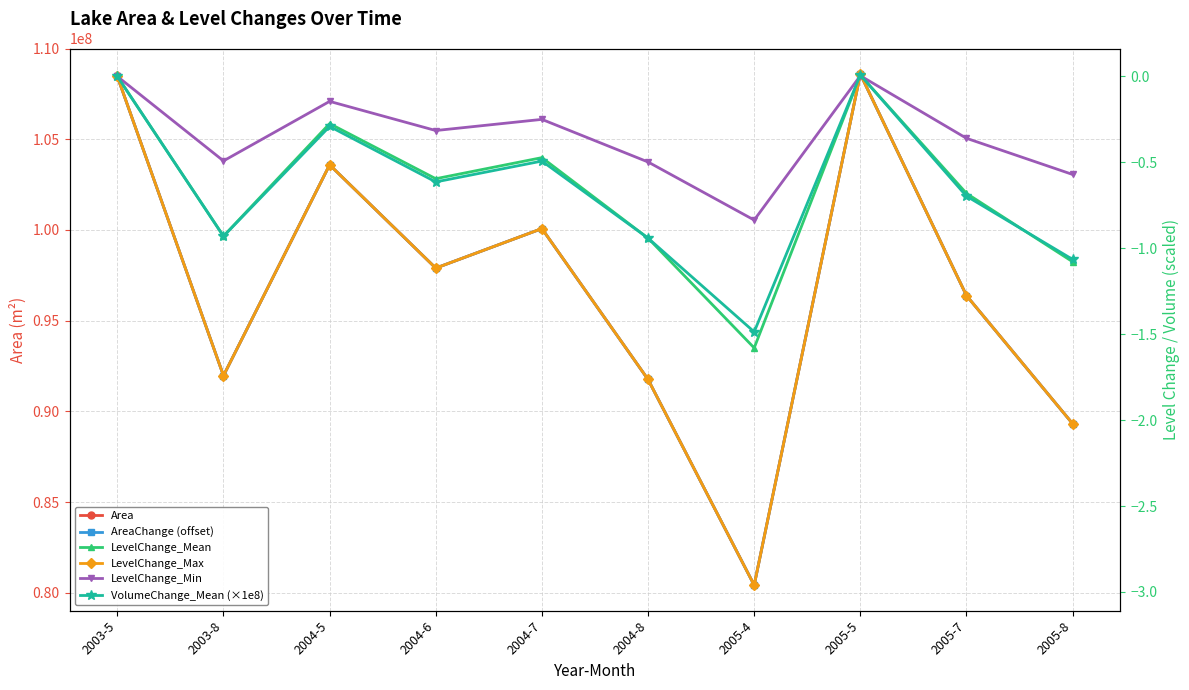

Is it true that Area equals 89318700.0 at 2005-8?

True